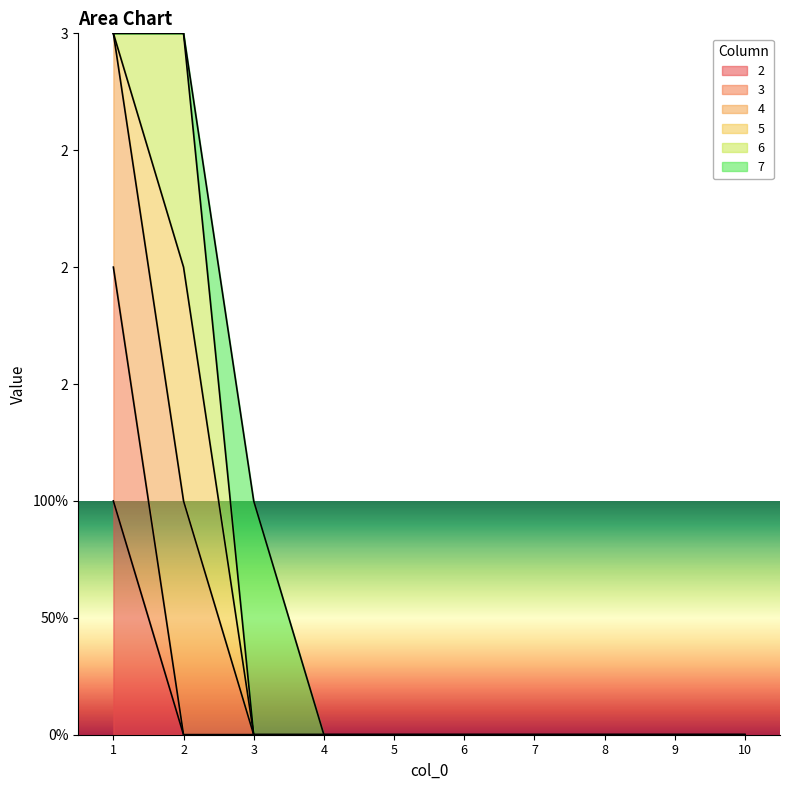

Is the value of 2 at 4 greater than the value of 3 at 3?

No